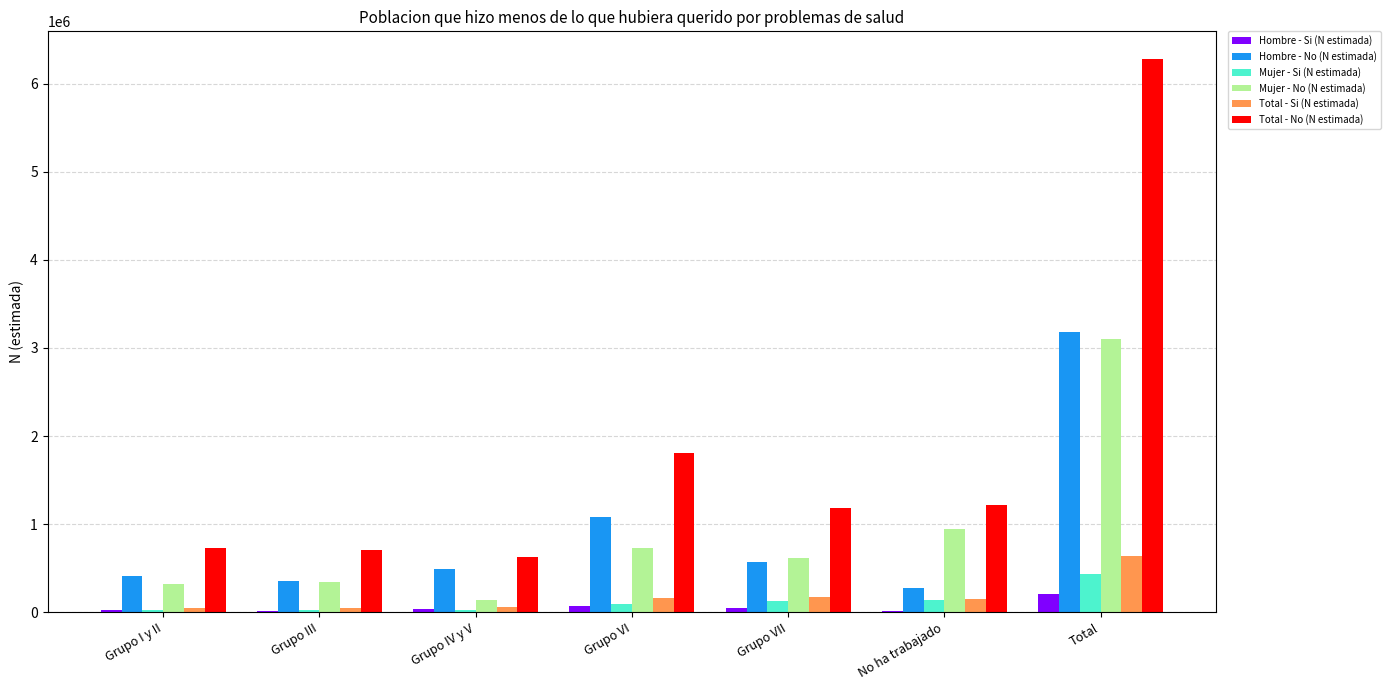

Which series has the largest total across all categories?

Total - No (N estimada)